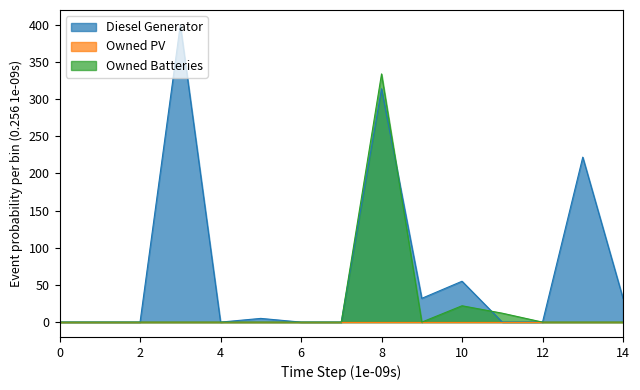

Is the value of Owned Batteries at 2 greater than the value of Diesel Generator at 2?

No